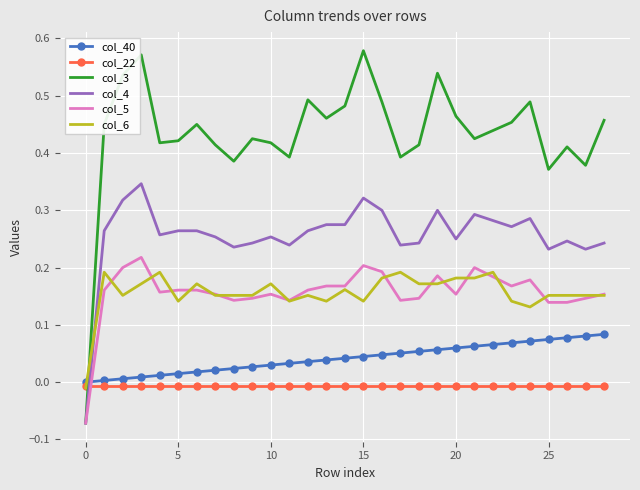

Which series has the widest spread of values?

col_3